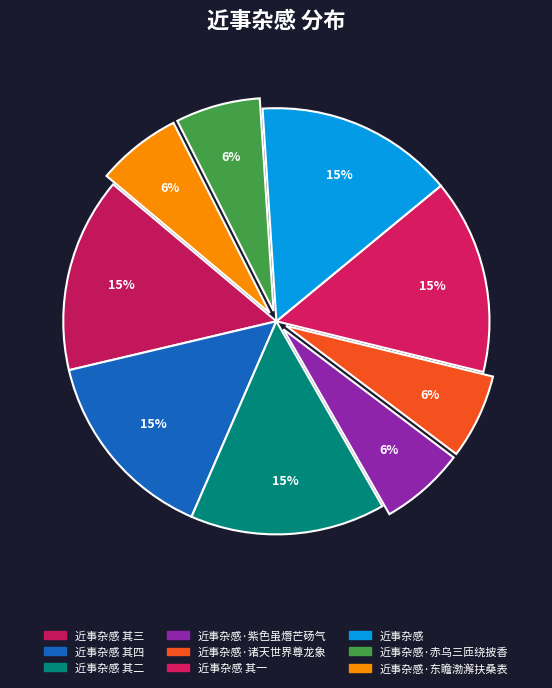

Rank the categories by value from lowest to highest.

近事杂感·东瞻渤澥扶桑表, 近事杂感·赤乌三匝绕披香, 近事杂感·诸天世界尊龙象, 近事杂感·紫色虽熸芒砀气, 近事杂感 其一, 近事杂感 其二, 近事杂感 其三, 近事杂感 其四, 近事杂感